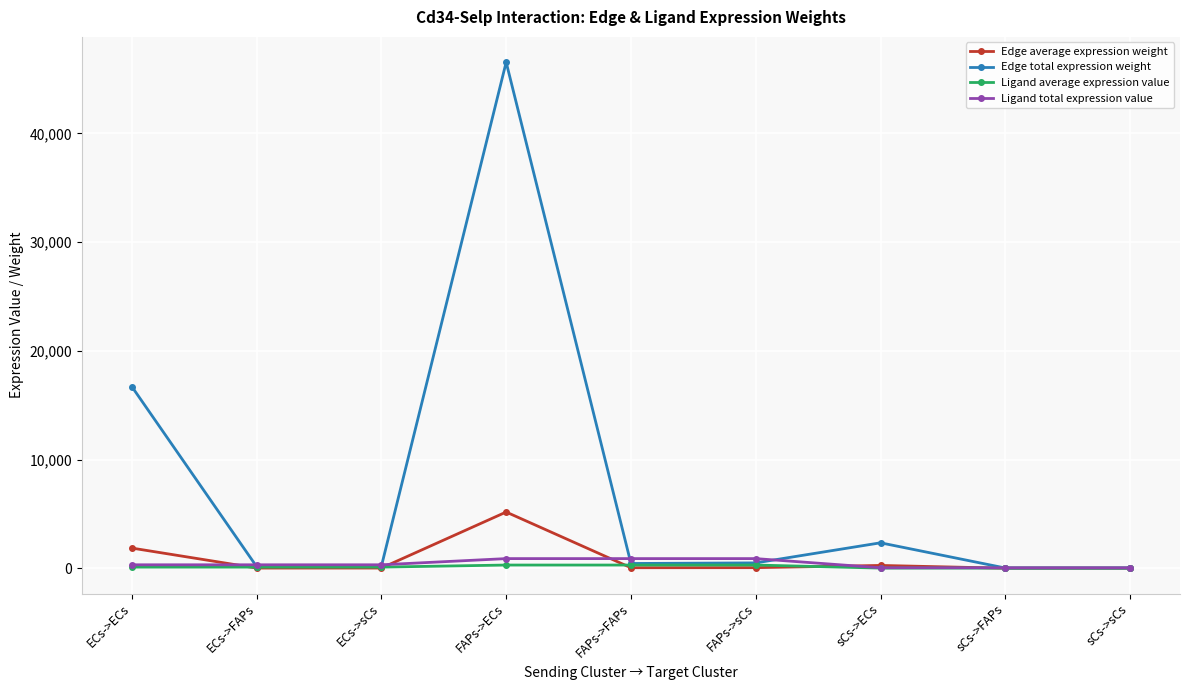

At which category is the sum across all series the highest?

FAPs->ECs